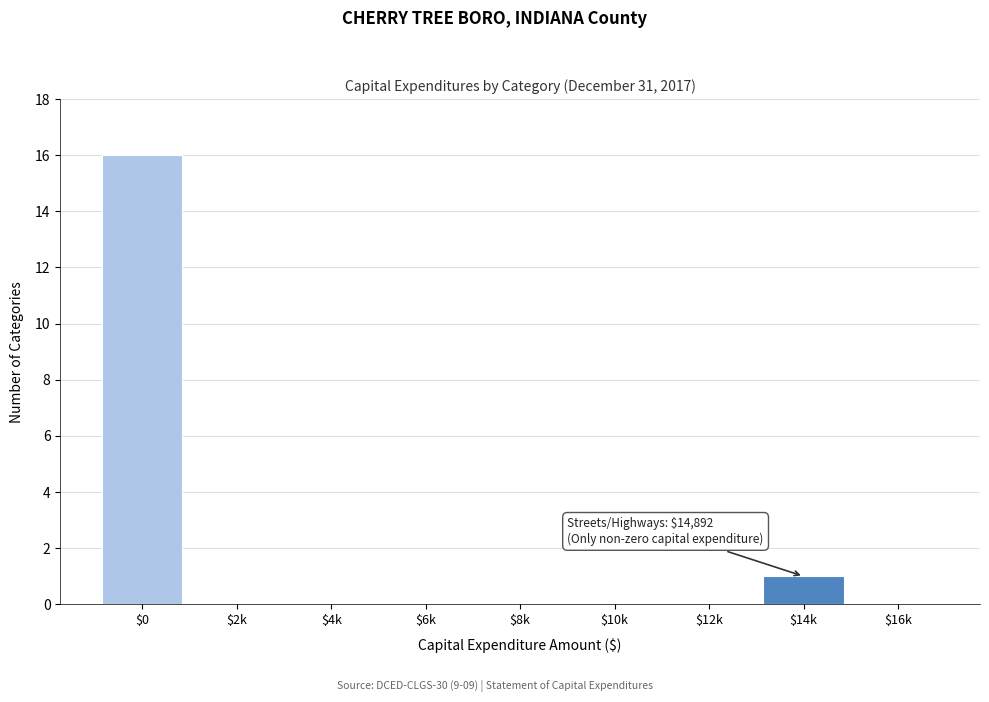

Is it true that the value at $0 is 26?

False